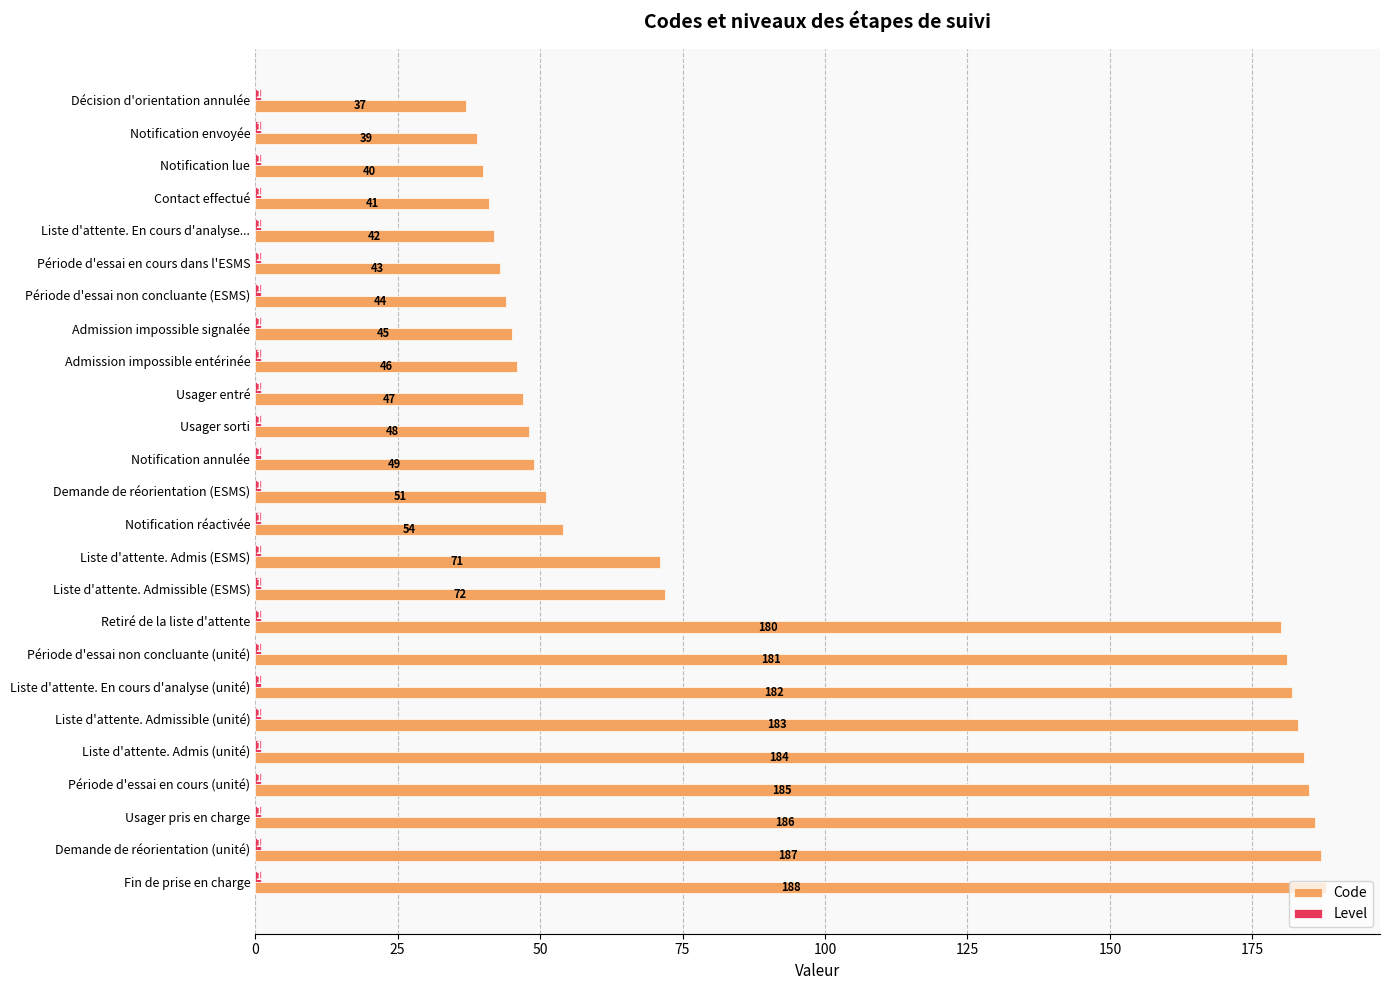

Is it true that Code equals 51 at Demande de réorientation (ESMS)?

True